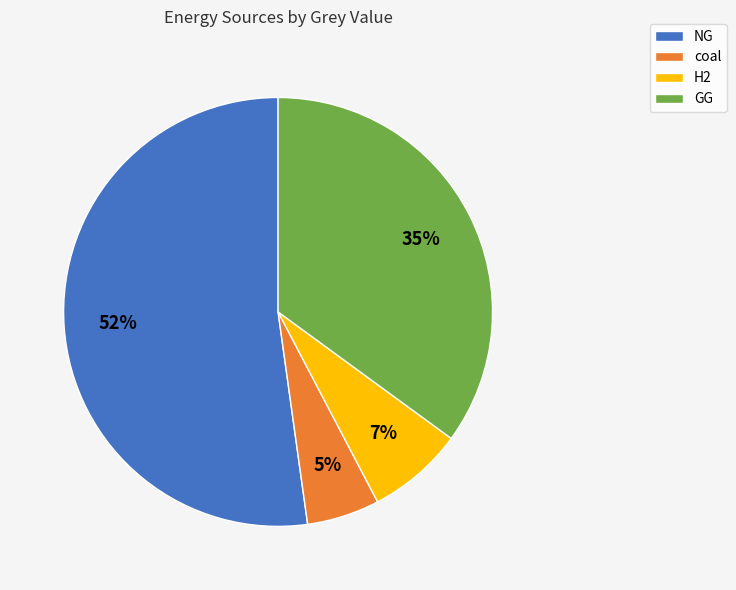

How many segments does this pie chart have?

4